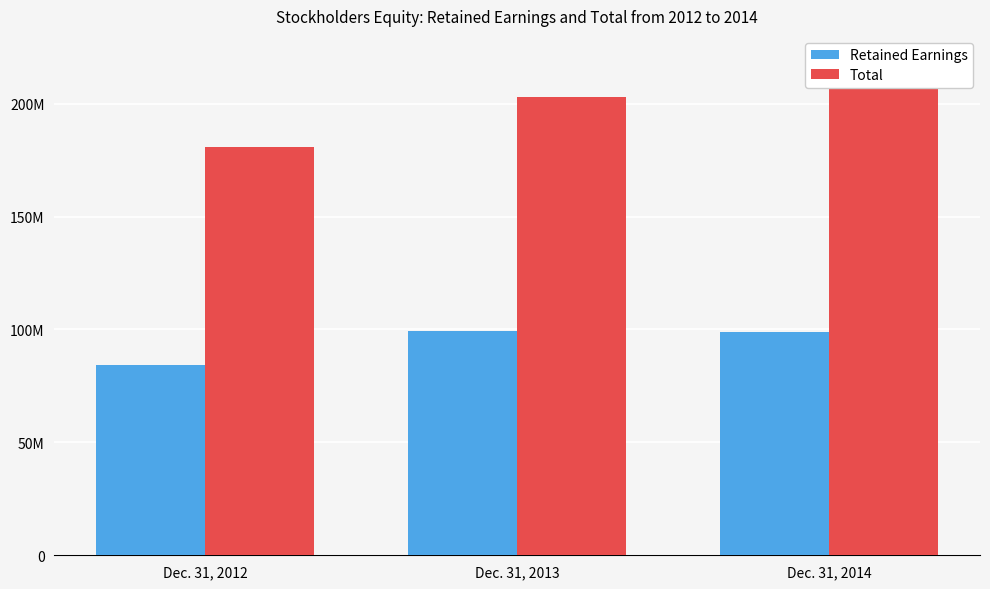

At Dec. 31, 2013, list the series in order from largest to smallest.

Total, Retained Earnings